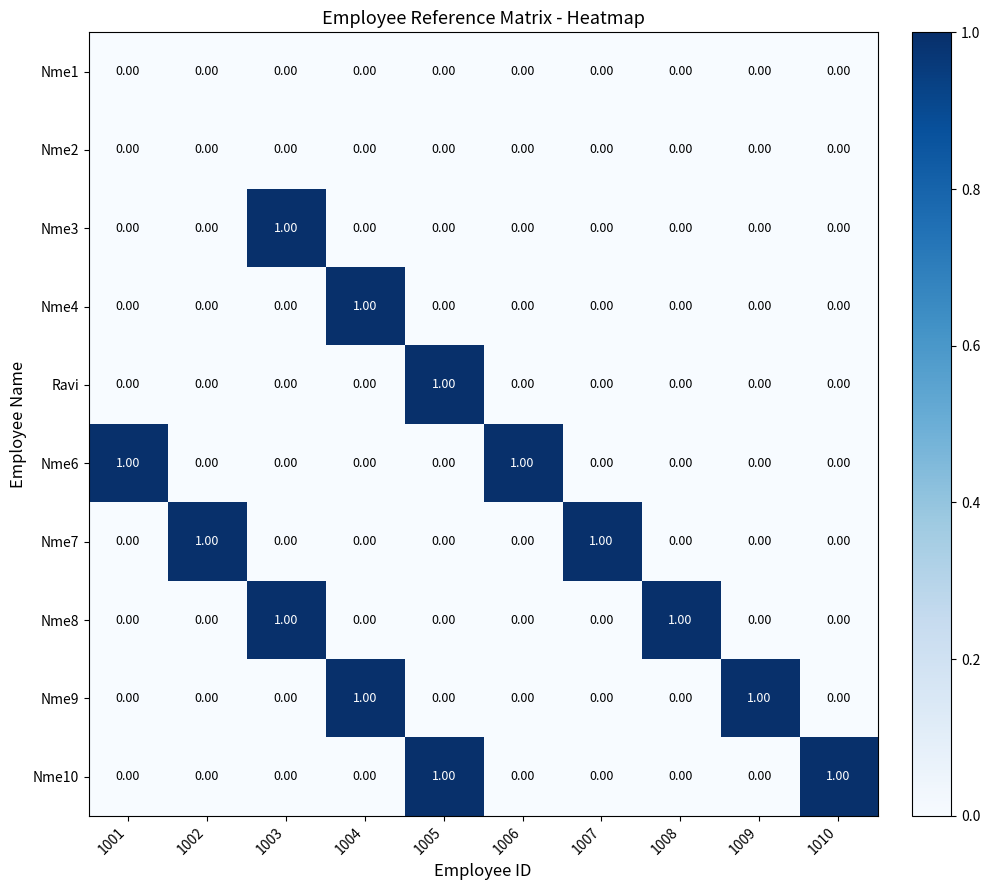

At how many categories does at least one series exceed 0?

10